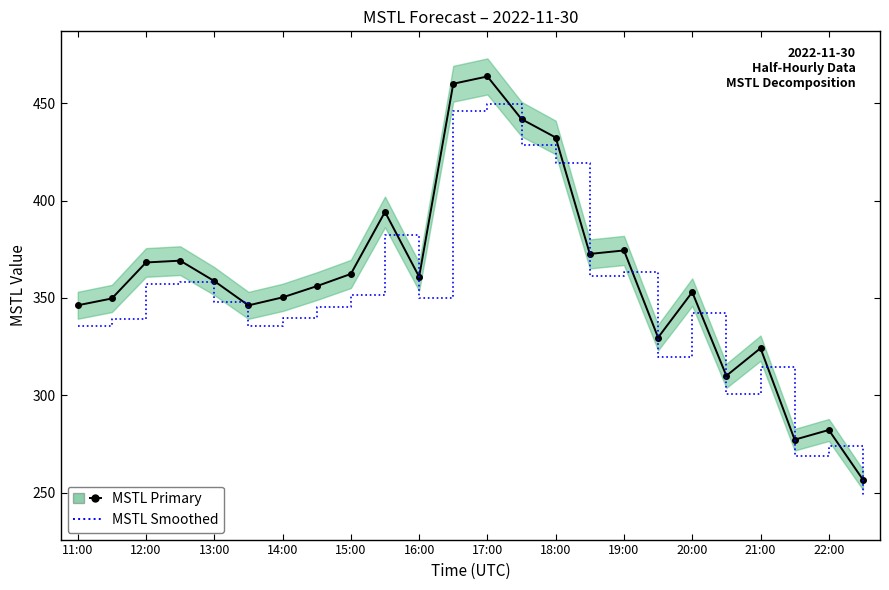

What is the value of the MSTL (primary) point at the 22nd from the left?

277.2